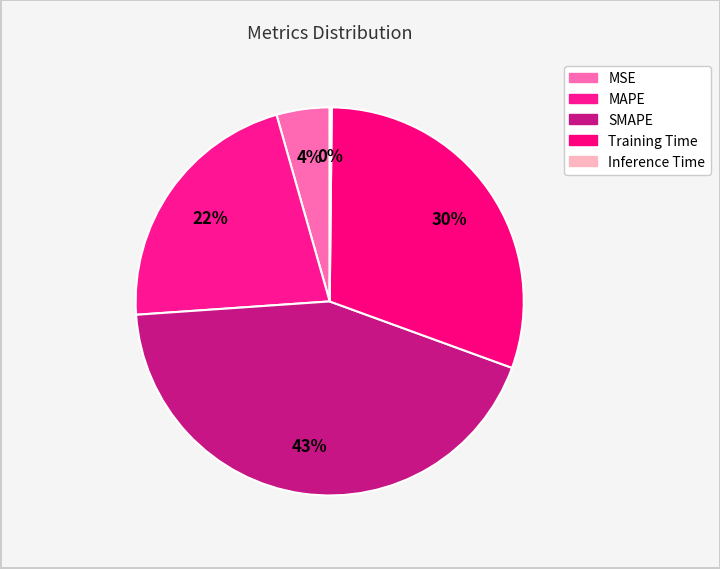

Rank the categories by value from highest to lowest.

SMAPE, Training Time, MAPE, MSE, Inference Time